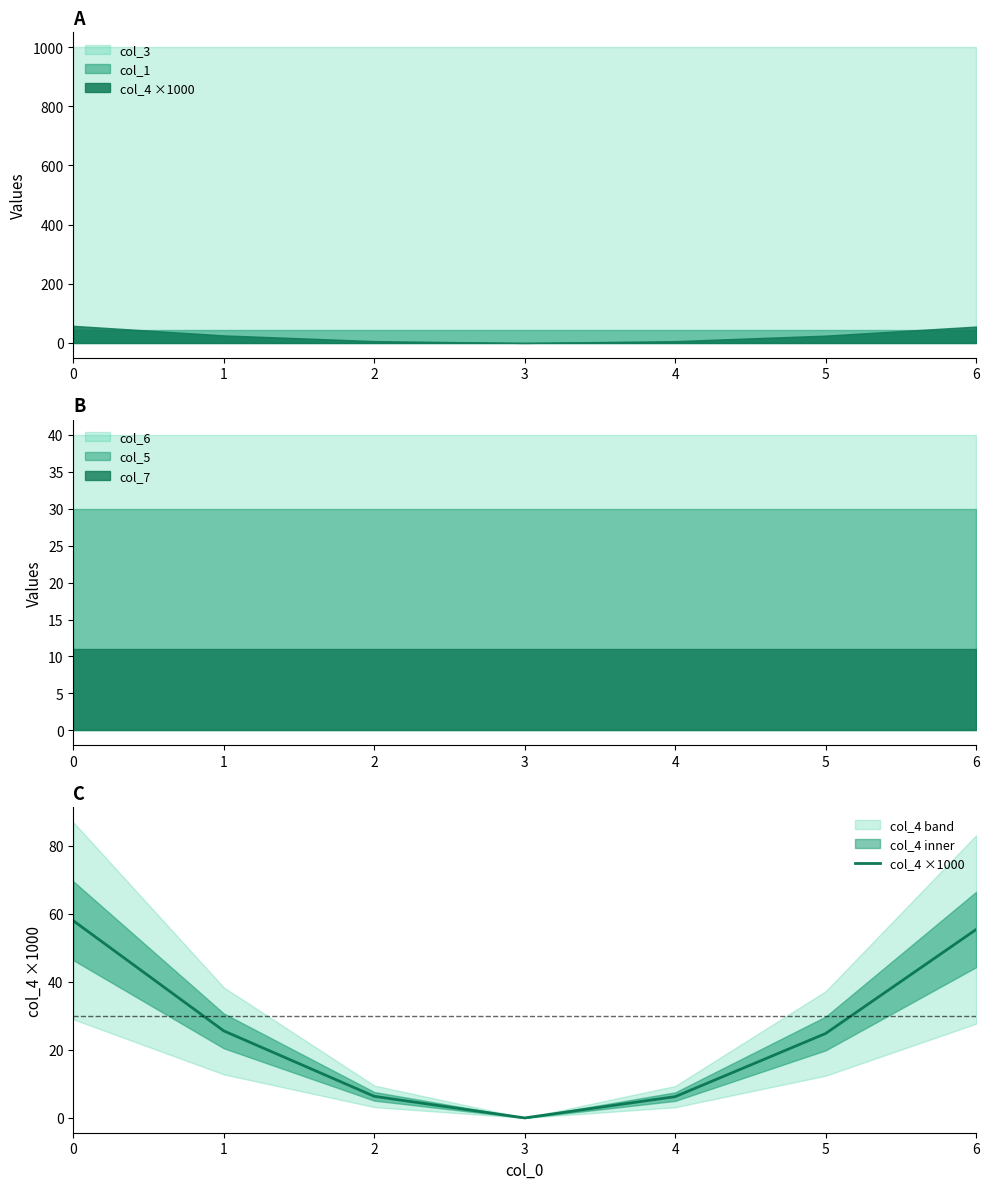

Is it true that the value at 5 is 24.8?

True